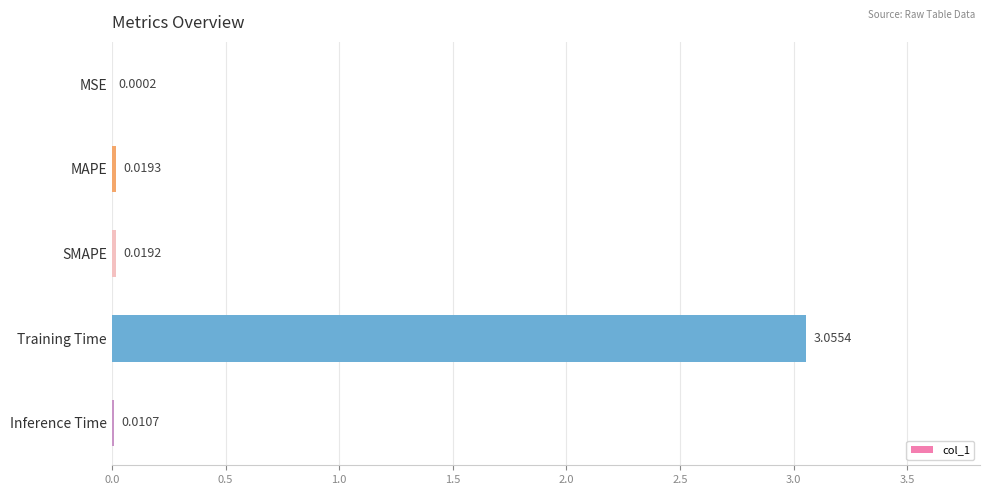

What is the change in value from Training Time to Inference Time?

-3.0